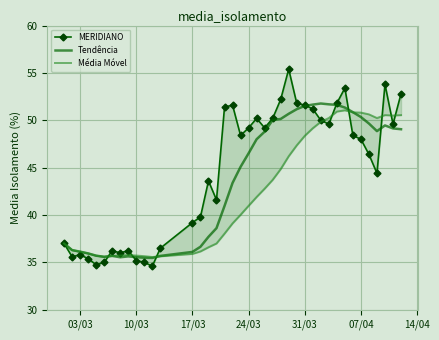

What is the maximum value for Tendência?

51.8